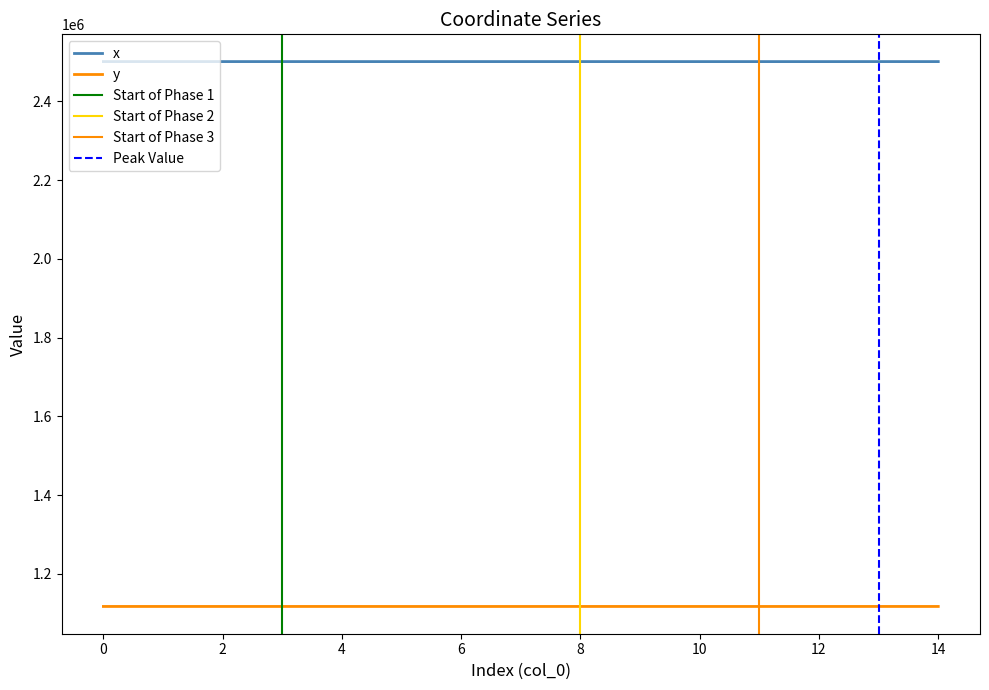

True or false: x has more than 0 interior local peaks.

True